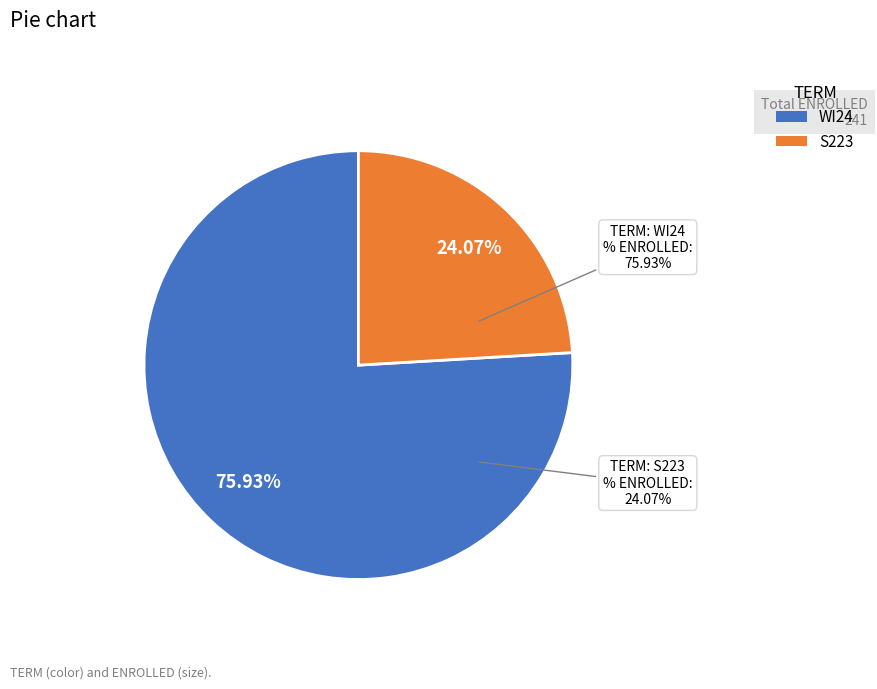

To the nearest percent, what is the difference between the WI24 and S223 slice percentages?

52%